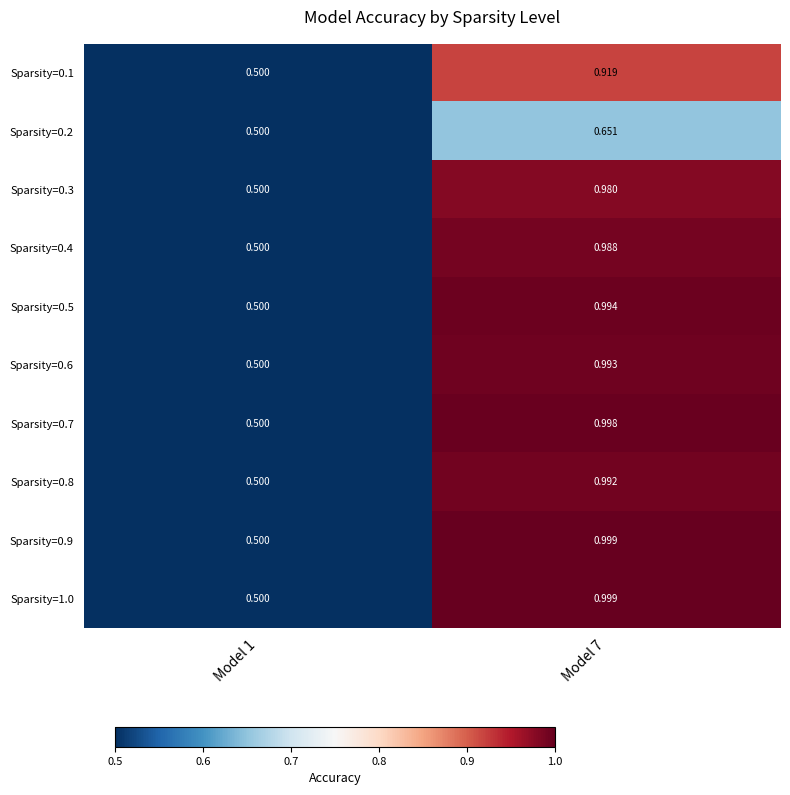

Is the value of Sparsity=0.4 at Model 1 greater than the value of Sparsity=0.3 at Model 7?

No